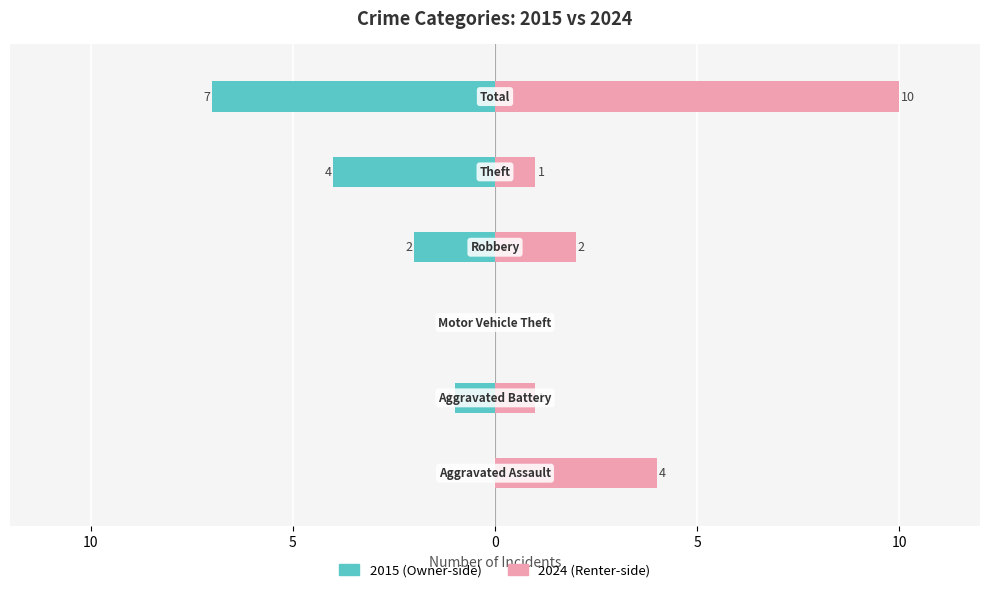

Reading left to right, transcribe all the data shown in this chart.

Left: 0	-1	0	-2	-4	-7
Right: 4	1	0	2	1	10